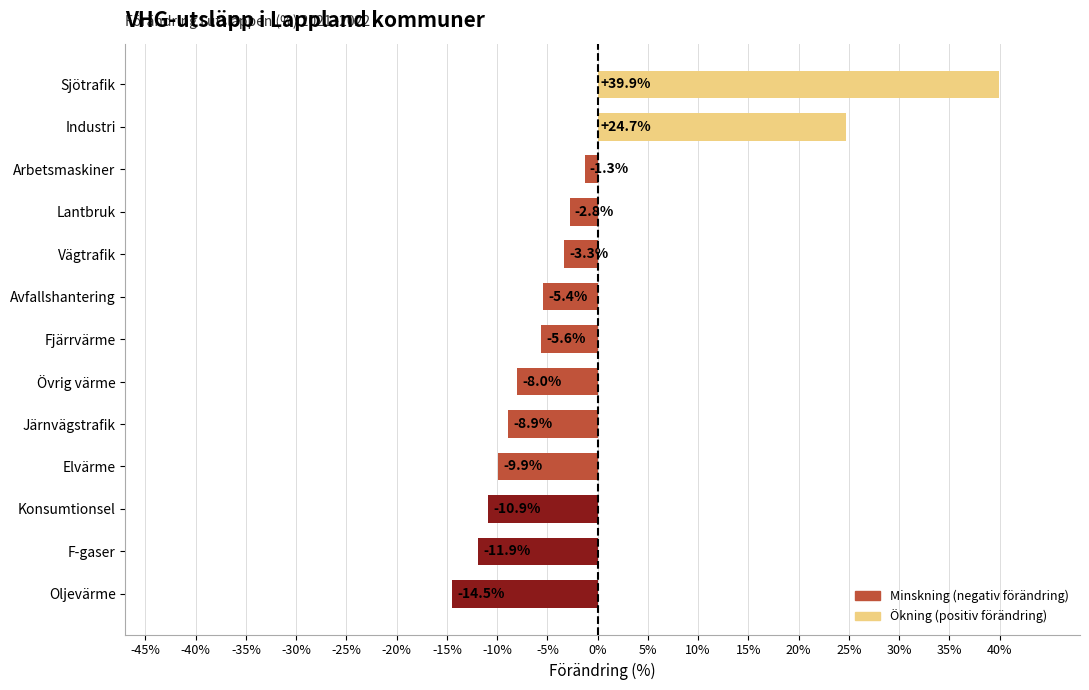

At which label is the value closest to 12?

Industri